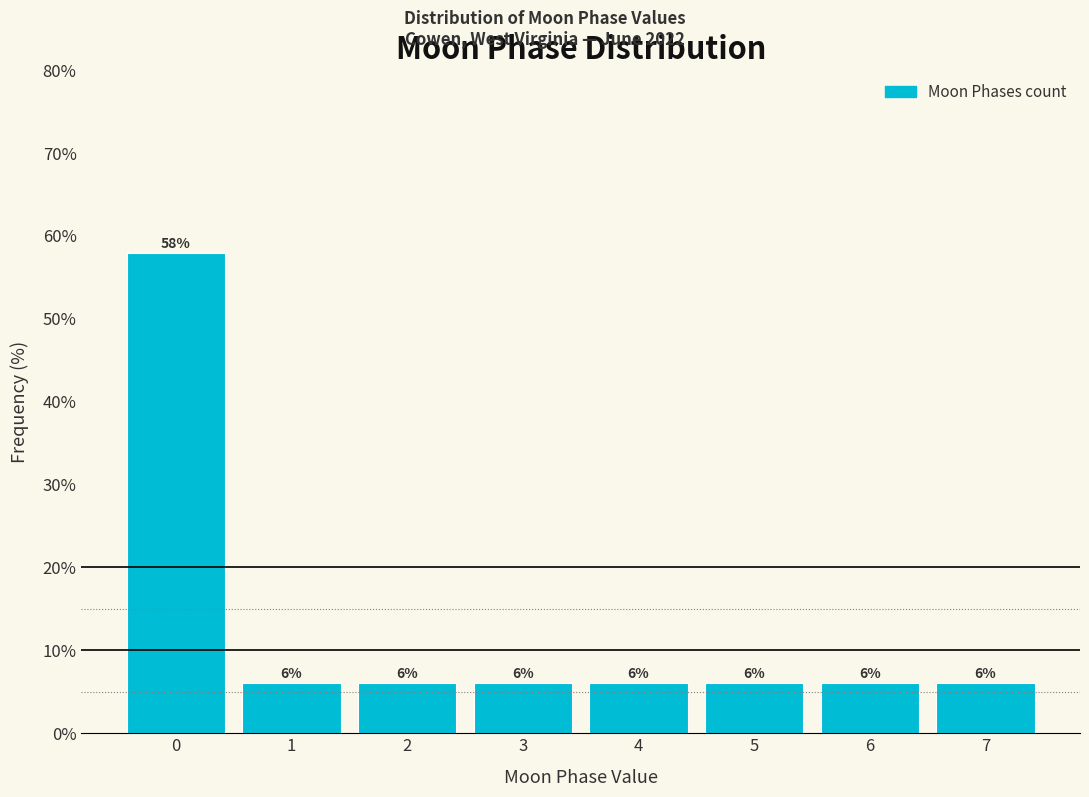

What is the maximum value shown in the chart?

57.9